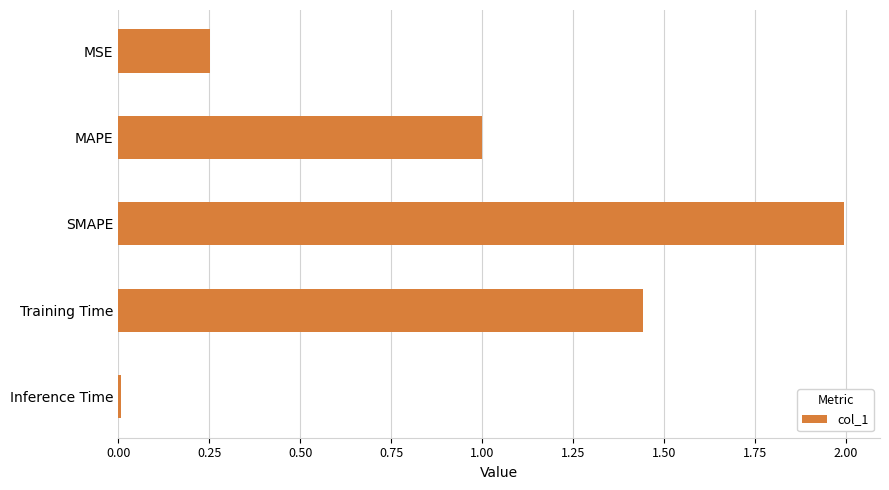

What is the difference between the values at MAPE and SMAPE?

1.0